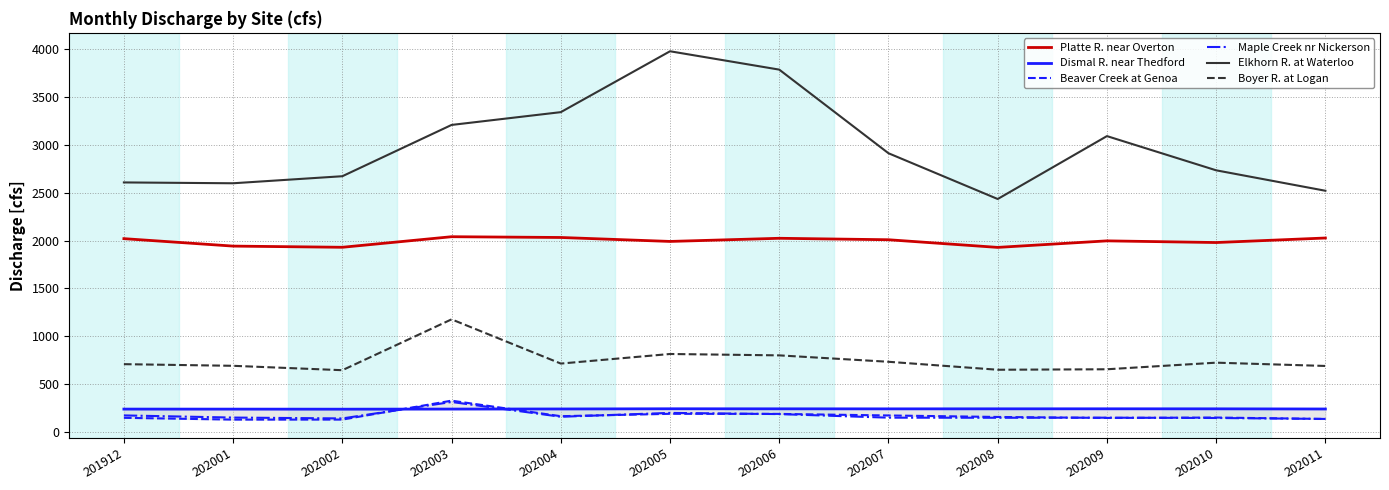

Rank the categories by Boyer R. at Logan value from highest to lowest.

202003, 202005, 202006, 202007, 202010, 202004, 201912, 202001, 202011, 202009, 202008, 202002